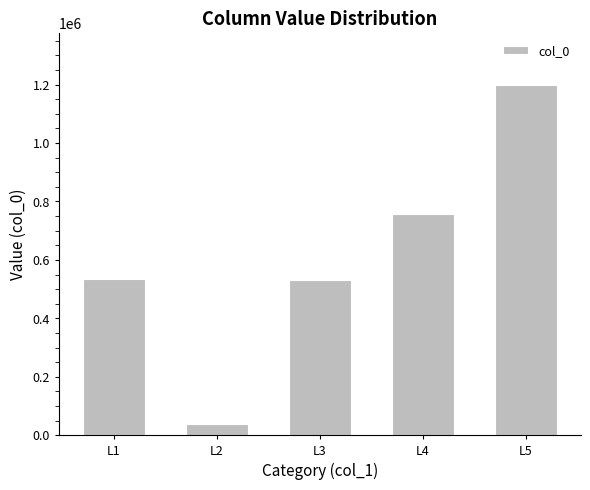

The value at L1 is 765488. True or false?

False